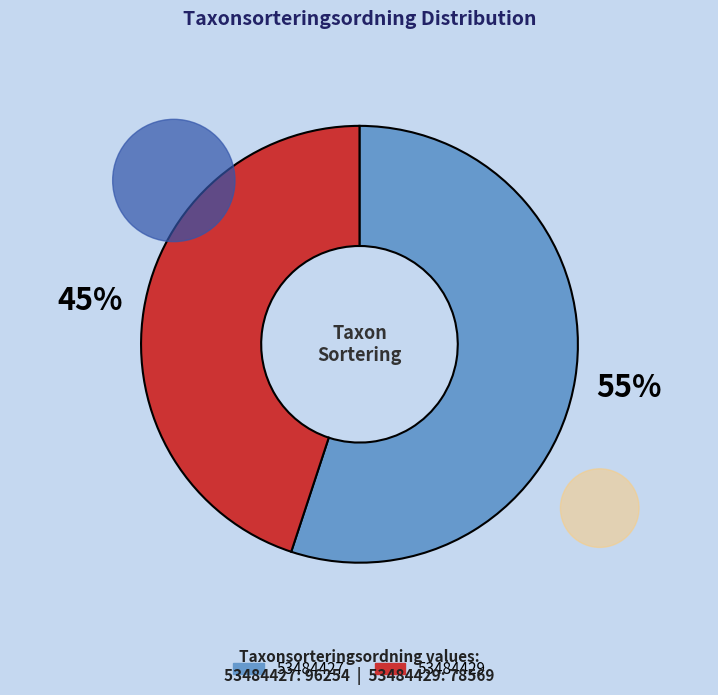

To the nearest percent, what is the difference between the largest and smallest slice percentages?

10%